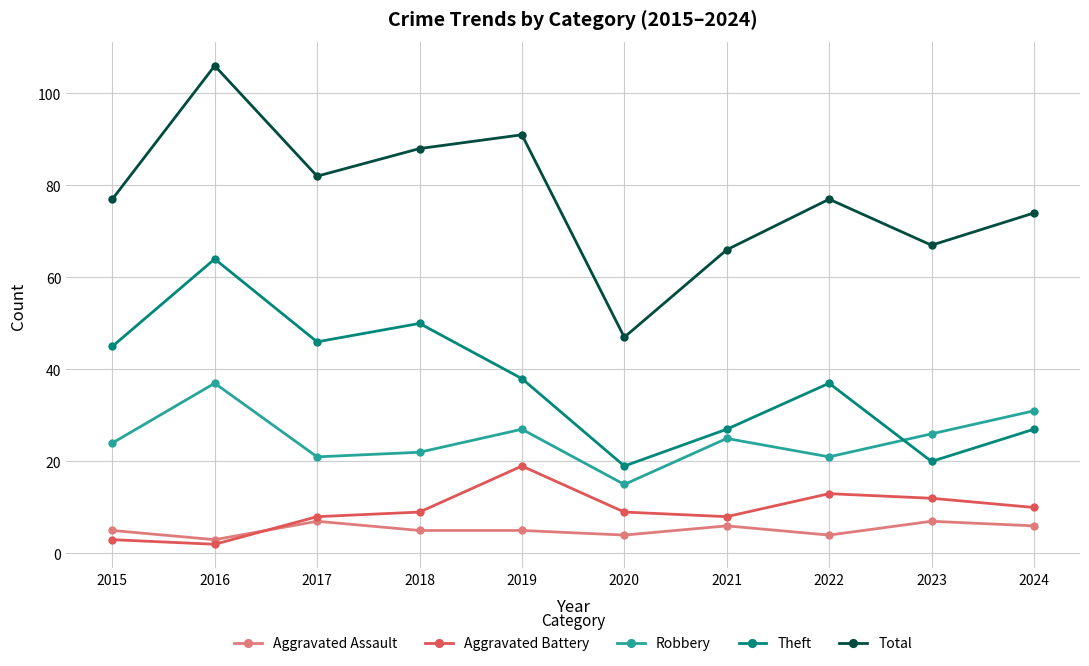

What are all the series names shown in the legend?

Aggravated Assault, Aggravated Battery, Robbery, Theft, Total